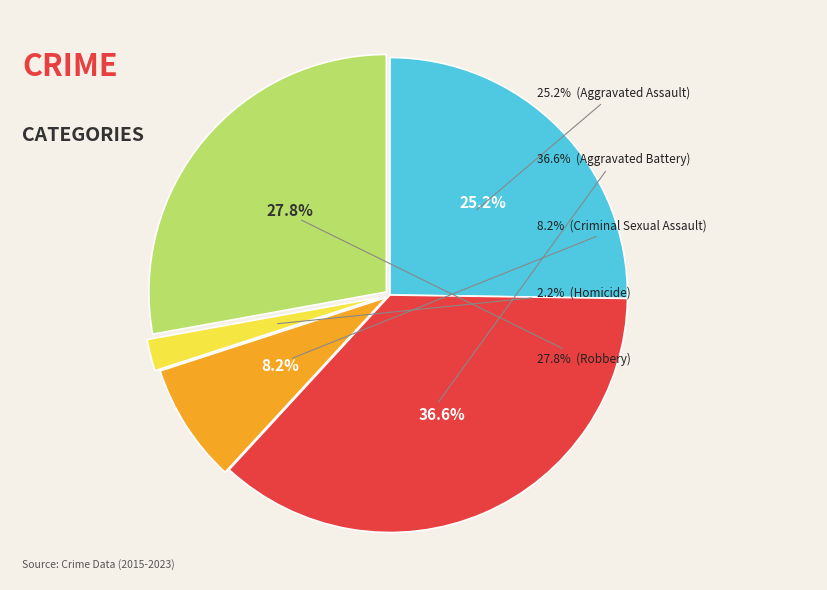

What percentage is the Aggravated Assault slice, to the nearest percent?

25%